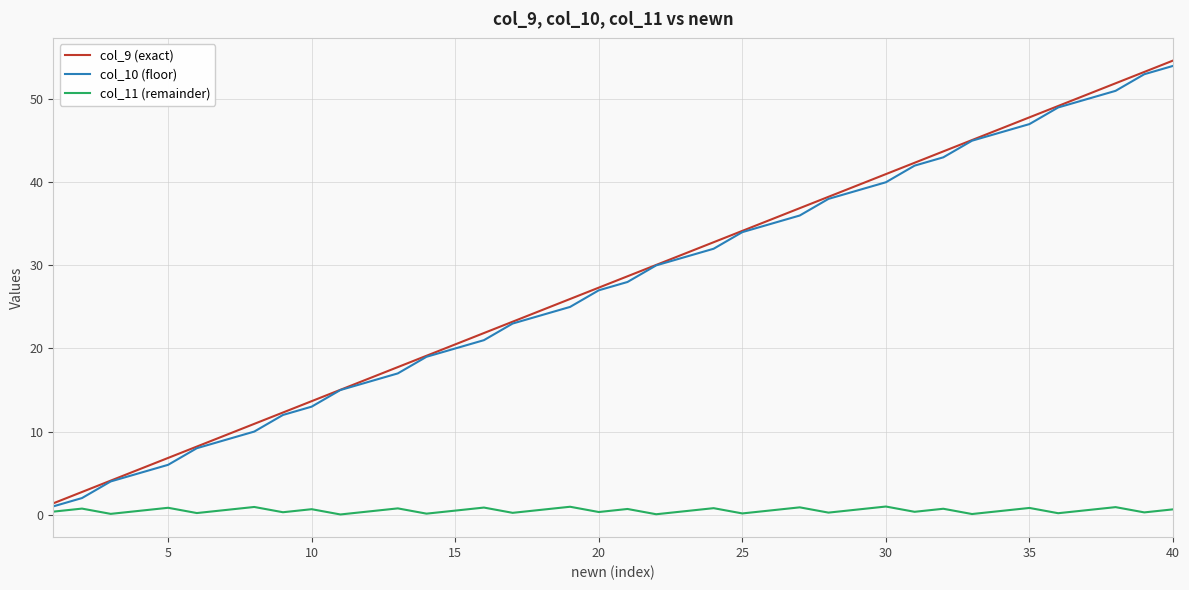

Reading right to left, transcribe all the data shown in this chart.

col_9 (exact): 54.6	53.3	51.9	50.5	49.2	47.8	46.4	45.1	43.7	42.3	41.0	39.6	38.2	36.9	35.5	34.2	32.8	31.4	30.1	28.7	27.3	26.0	24.6	23.2	21.9	20.5	19.1	17.8	16.4	15.0	13.7	12.3	10.9	9.6	8.2	6.8	5.5	4.1	2.7	1.4
col_10 (floor): 54.0	53.0	51.0	50.0	49.0	47.0	46.0	45.0	43.0	42.0	40.0	39.0	38.0	36.0	35.0	34.0	32.0	31.0	30.0	28.0	27.0	25.0	24.0	23.0	21.0	20.0	19.0	17.0	16.0	15.0	13.0	12.0	10.0	9.0	8.0	6.0	5.0	4.0	2.0	1.0
col_11 (remainder): 0.6	0.3	0.9	0.5	0.2	0.8	0.4	0.1	0.7	0.3	1.0	0.6	0.2	0.9	0.5	0.2	0.8	0.4	0.1	0.7	0.3	1.0	0.6	0.2	0.9	0.5	0.1	0.8	0.4	0.0	0.7	0.3	0.9	0.6	0.2	0.8	0.5	0.1	0.7	0.4